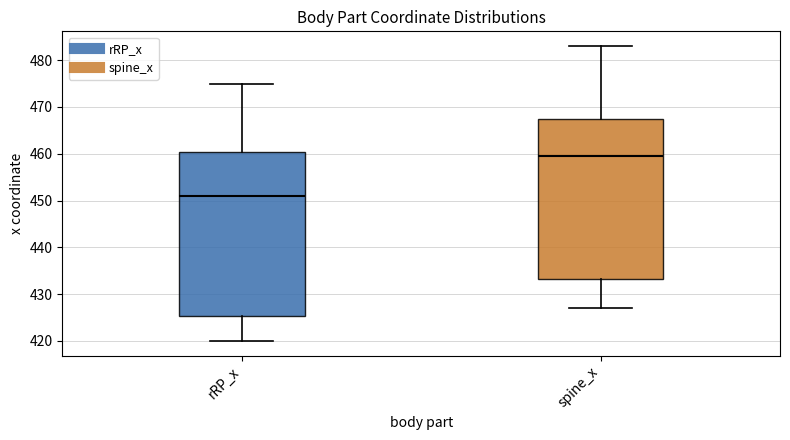

Reading left to right, transcribe this box plot: for each box, give where its median line is, the range the box spans, and where its two whiskers end, as read against the y-axis. The values are not printed on the chart, so give them approximately, as read against the axis.

rRP_x: median 451, box 425 to 460, whiskers 420 to 475
spine_x: median 460, box 433 to 467, whiskers 427 to 483